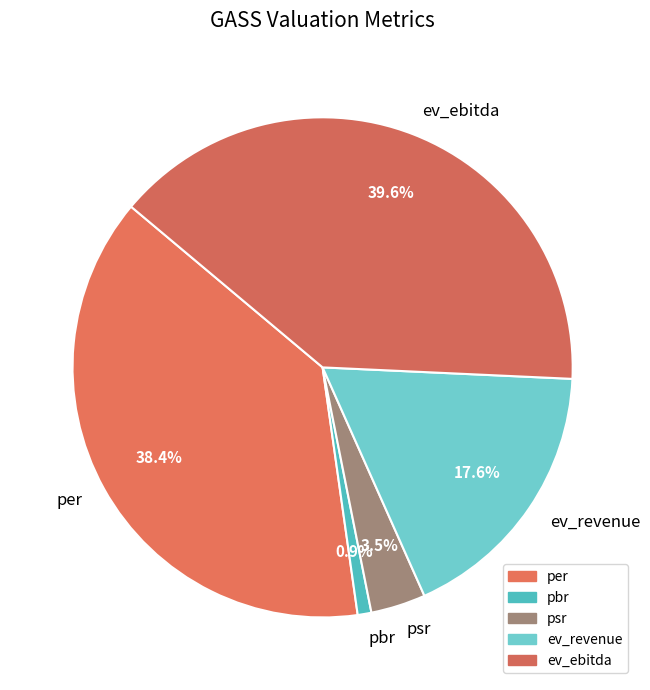

Which has a higher value, ev_ebitda or per?

ev_ebitda